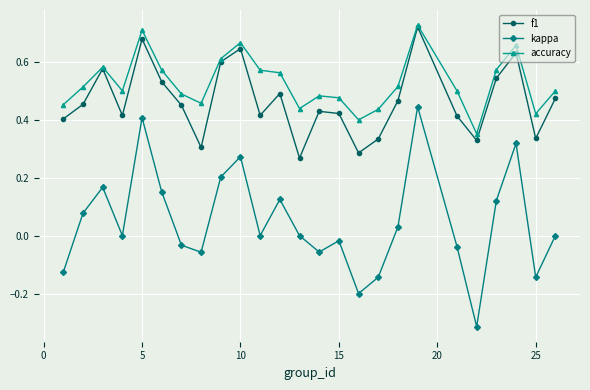

How many interior local valleys does the f1 series have?

7